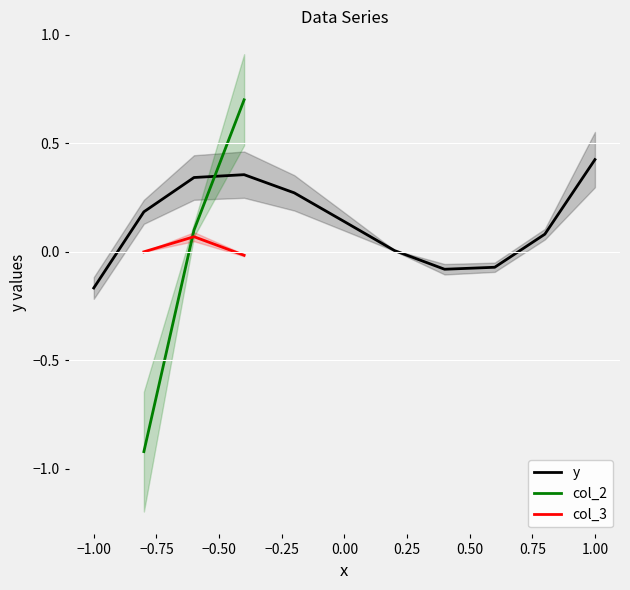

What position from the left is 7?

8